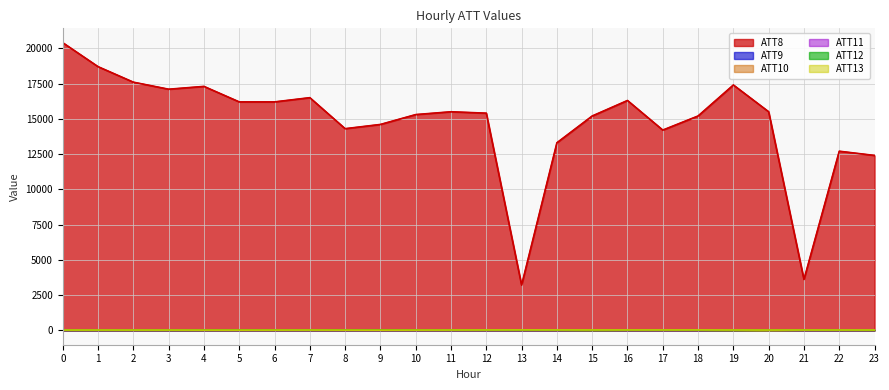

True or false: ATT10 has more than 1 points higher than both neighbors.

False